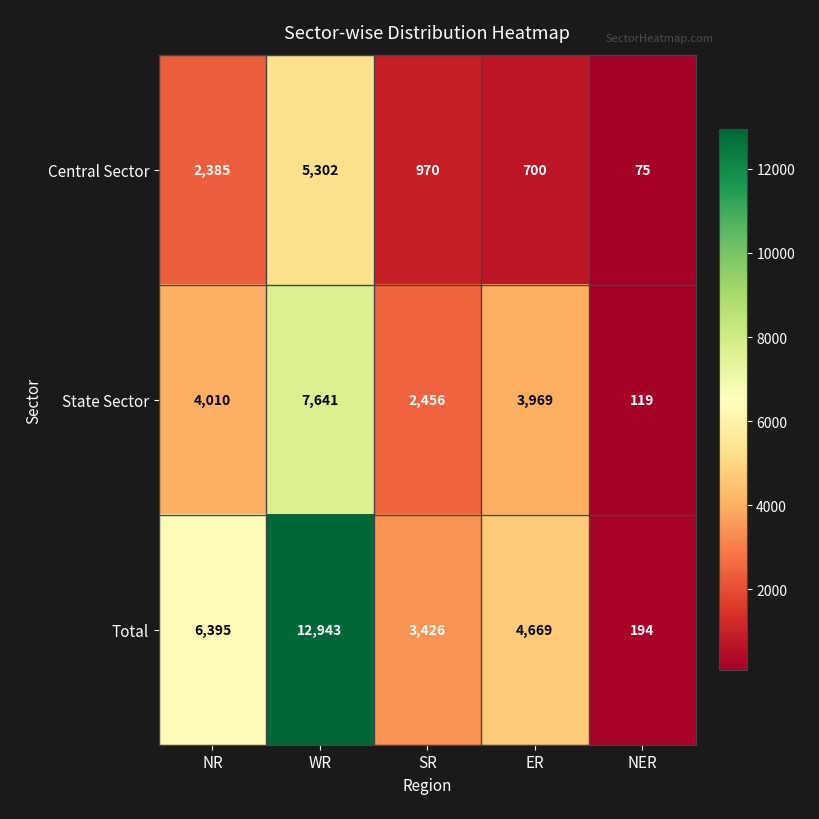

Rank the series by their average value, from highest to lowest.

Total, State Sector, Central Sector